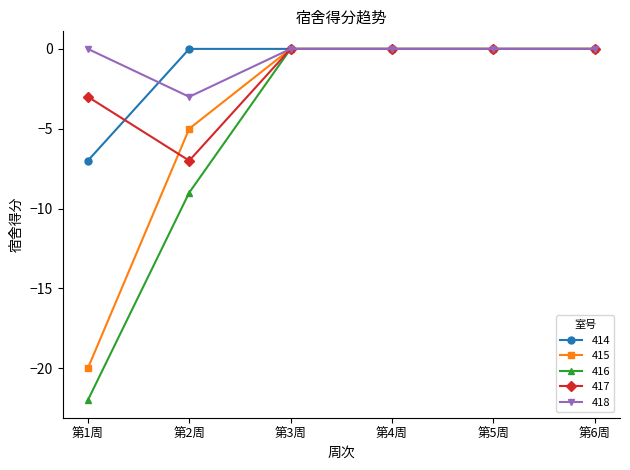

What is the minimum value for 418?

-3